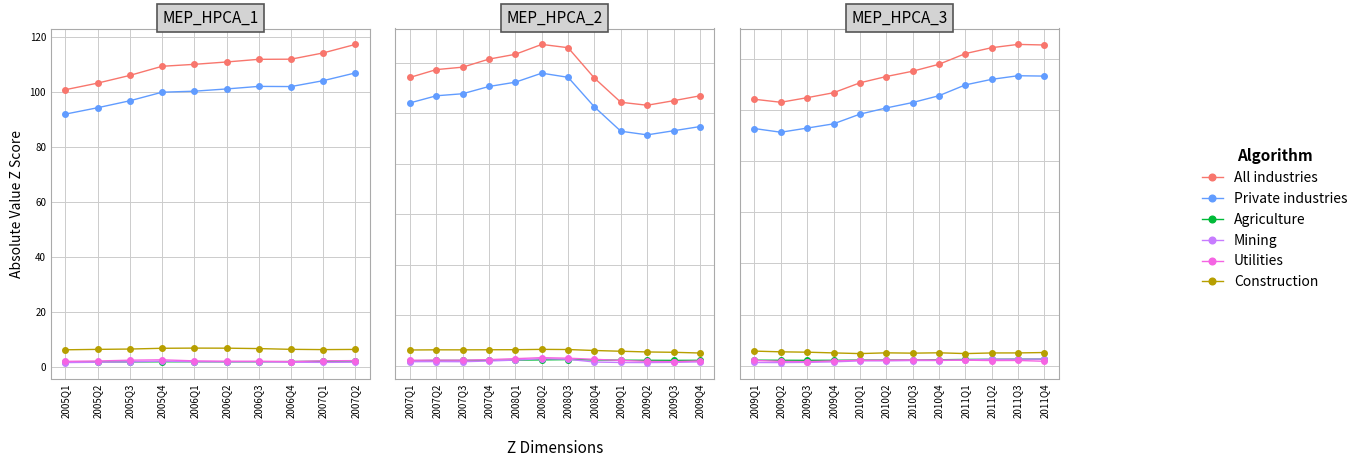

How many lines are shown in the chart?

6